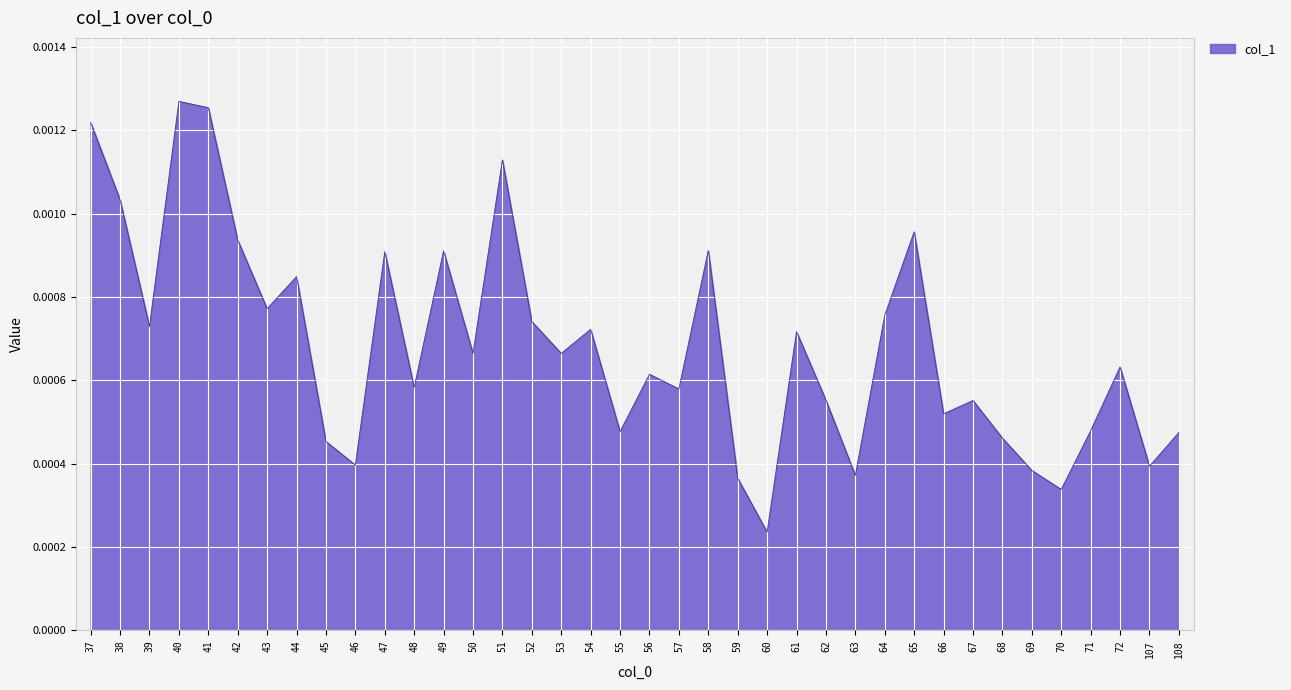

At which label is the value closest to 0?

60